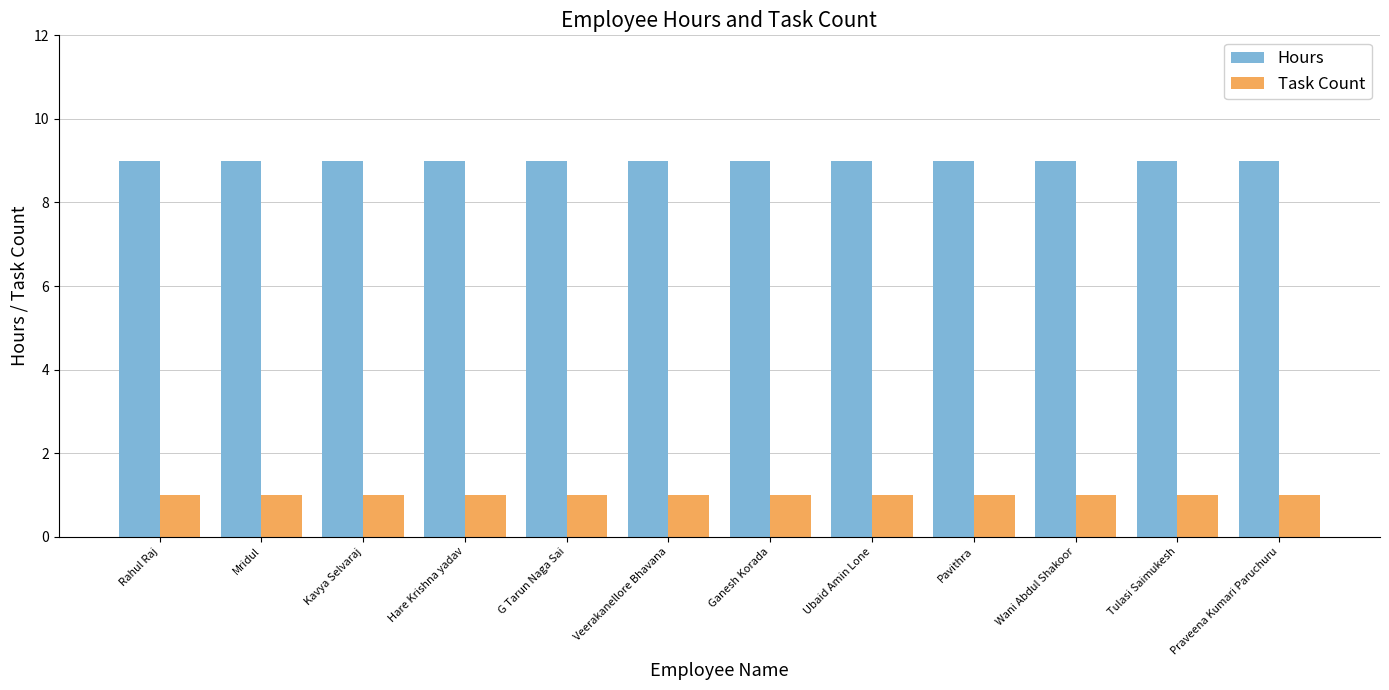

What is the smallest value displayed?

1